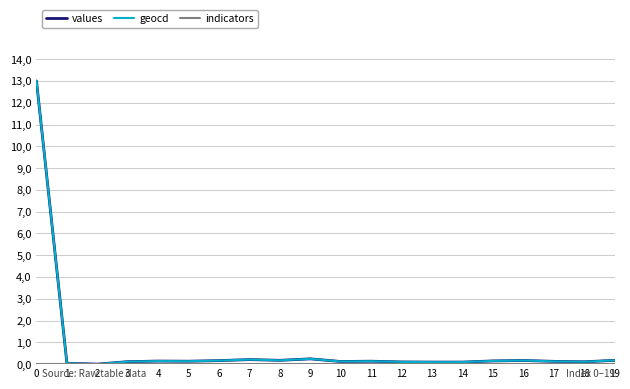

True or false: values has more than 0 points higher than both neighbors.

True